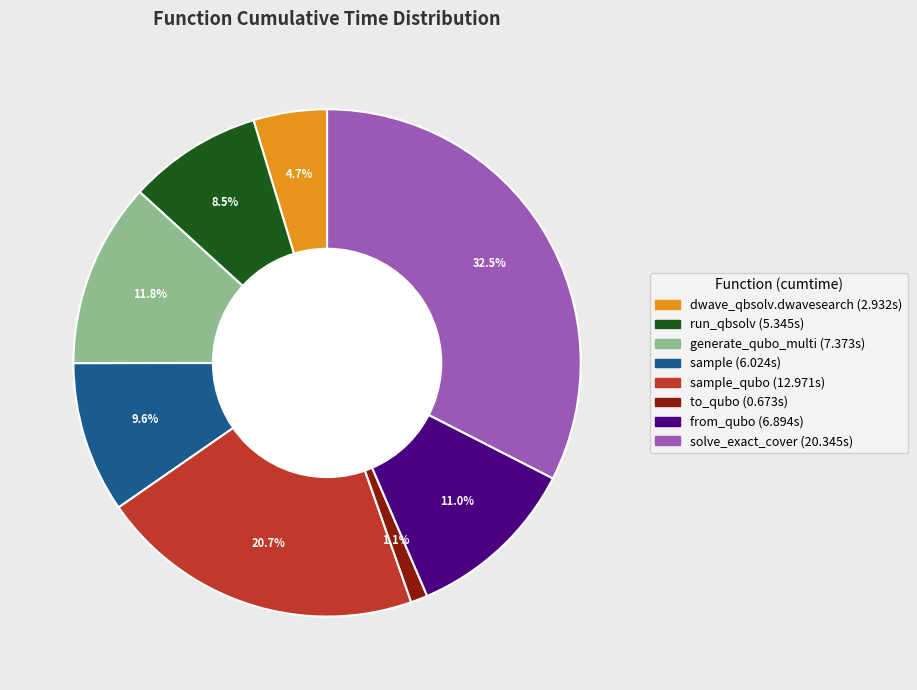

Is there a majority slice in this chart?

No